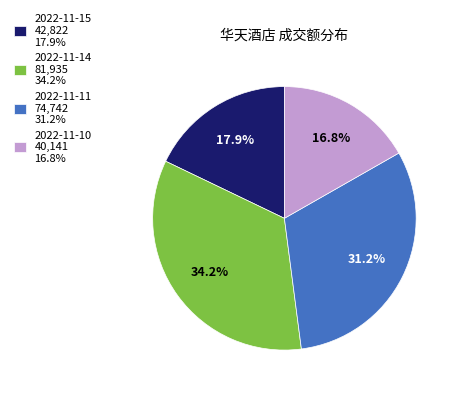

Is 2022-11-14 the majority of the pie?

No